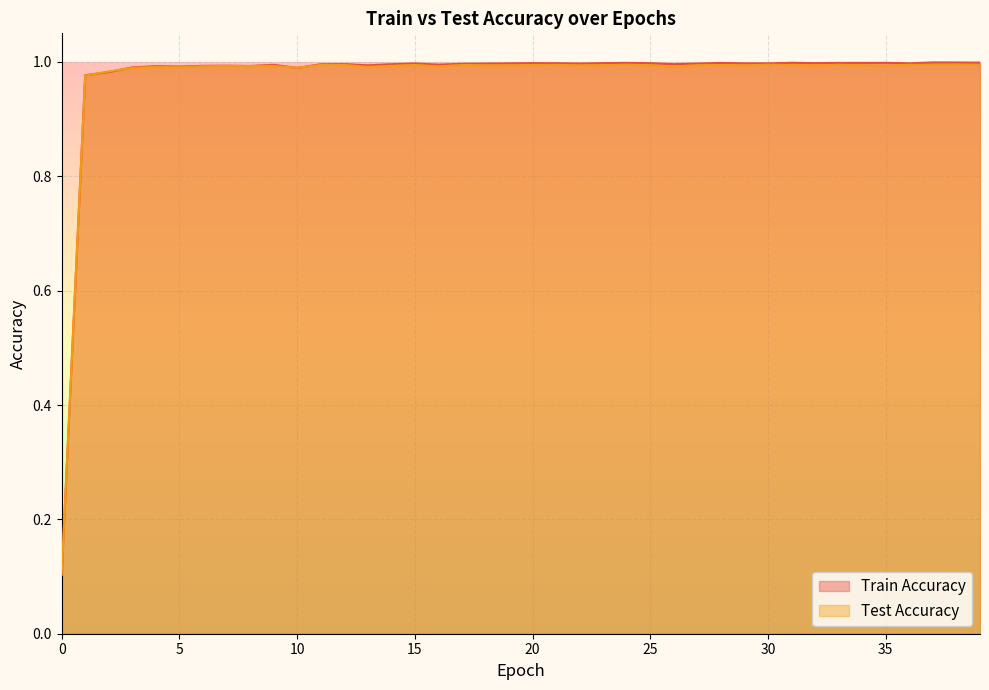

Count the number of categories in the chart.

40